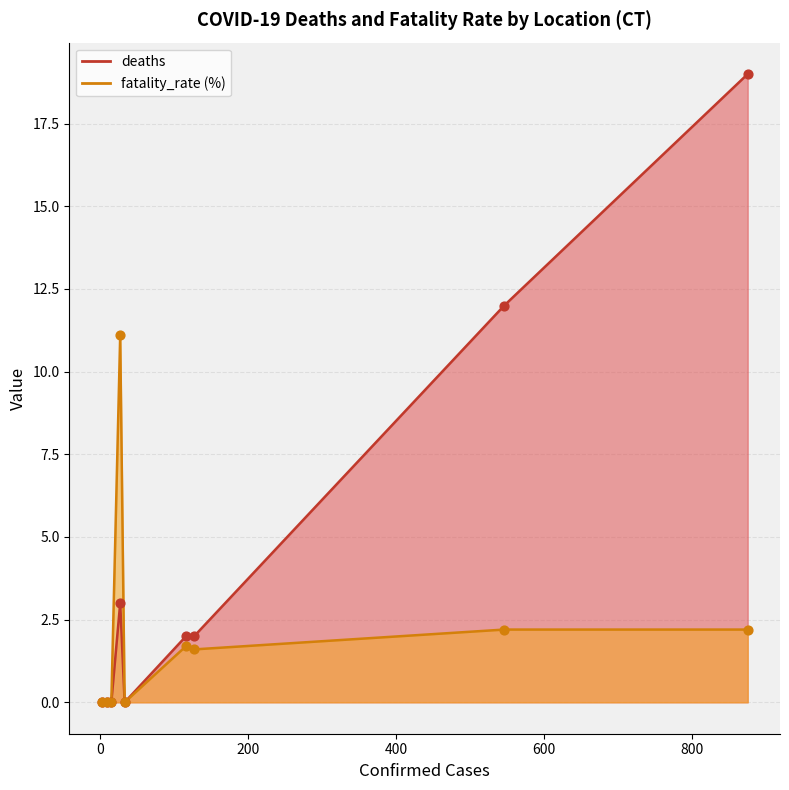

At how many categories does at least one series exceed 17?

1